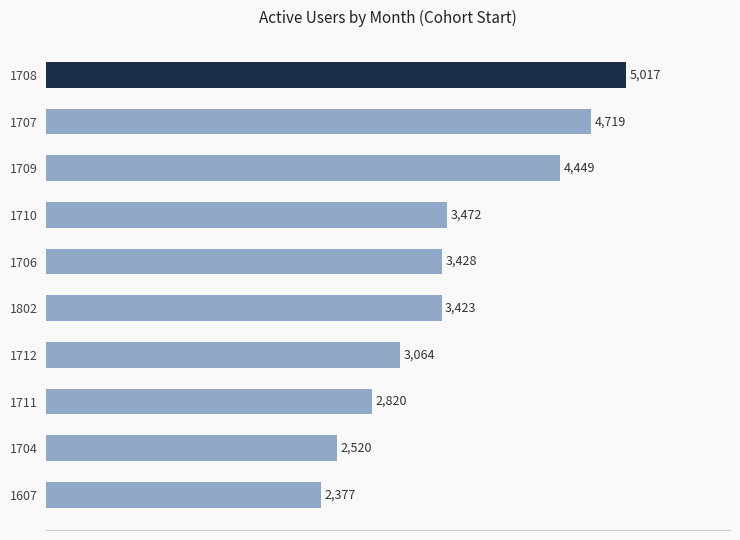

Is it true that the value at 1802 is 5281?

False